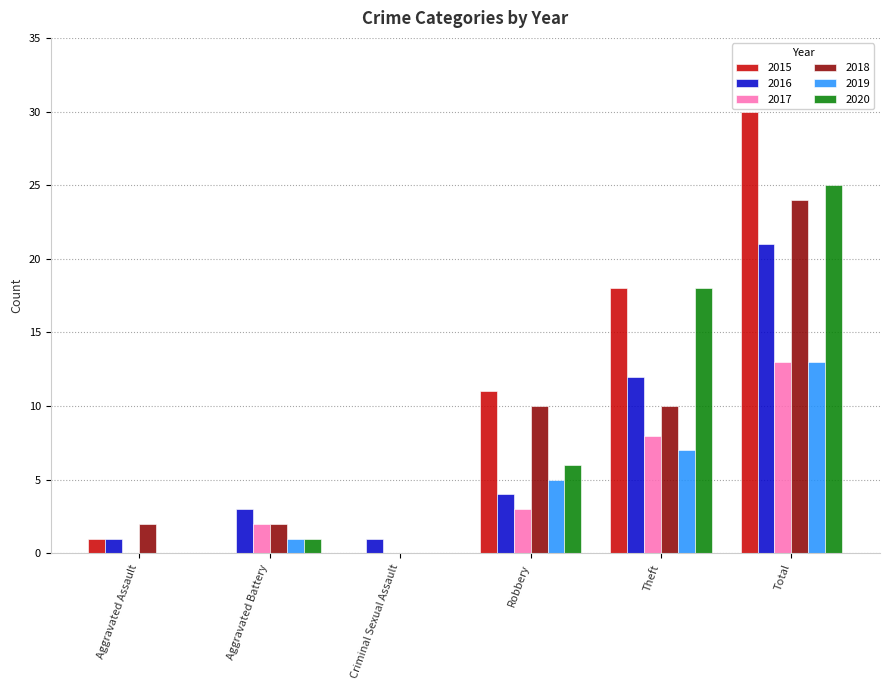

Does the chart contain stacked bars?

No